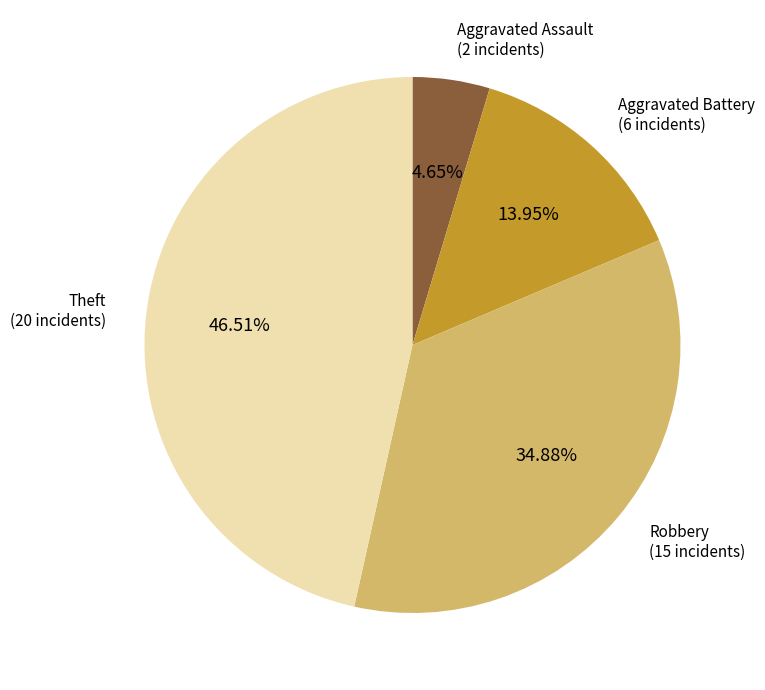

What is the smallest slice in the pie chart?

Aggravated Assault